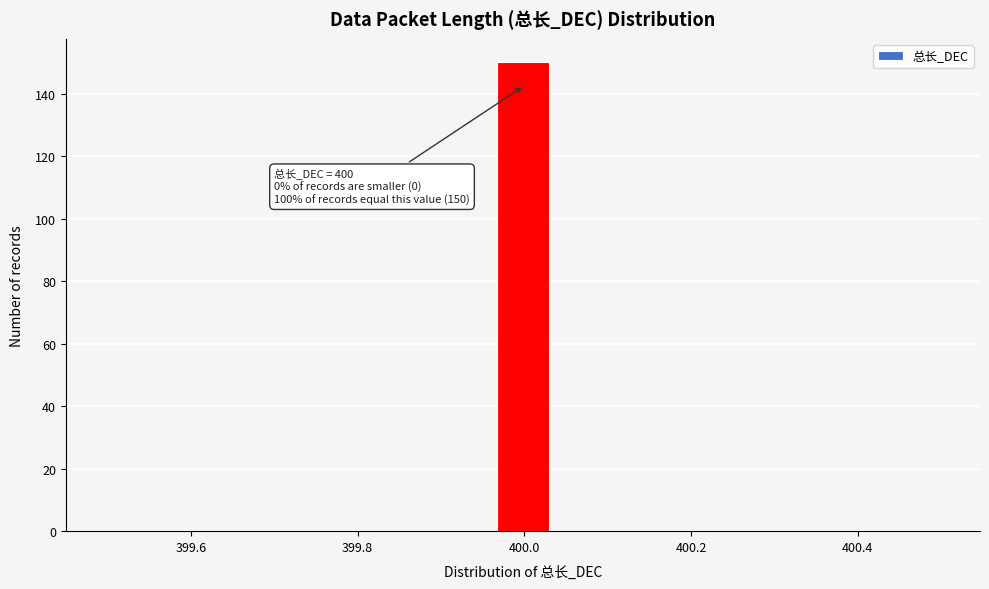

Read against the x-axis, roughly where is the centre of the tallest bar?

400.00